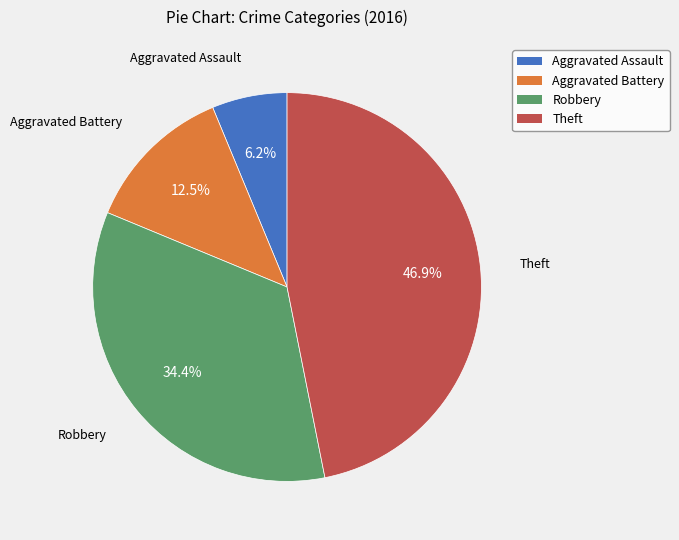

Approximately how many times larger is the value at Aggravated Battery compared to Aggravated Assault?

2.0